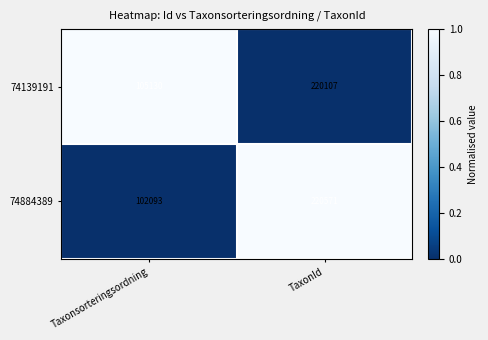

Reading right to left, extract all data points from this chart.

74139191: TaxonId=220107	Taxonsorteringsordning=105130
74884389: TaxonId=220571	Taxonsorteringsordning=102093